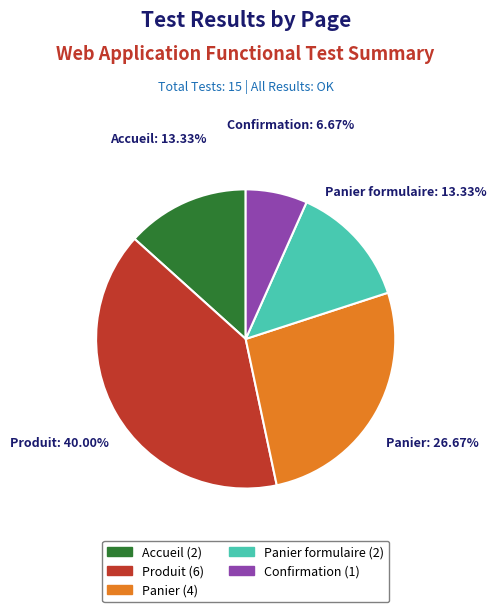

To the nearest percent, what portion does Produit represent?

40%